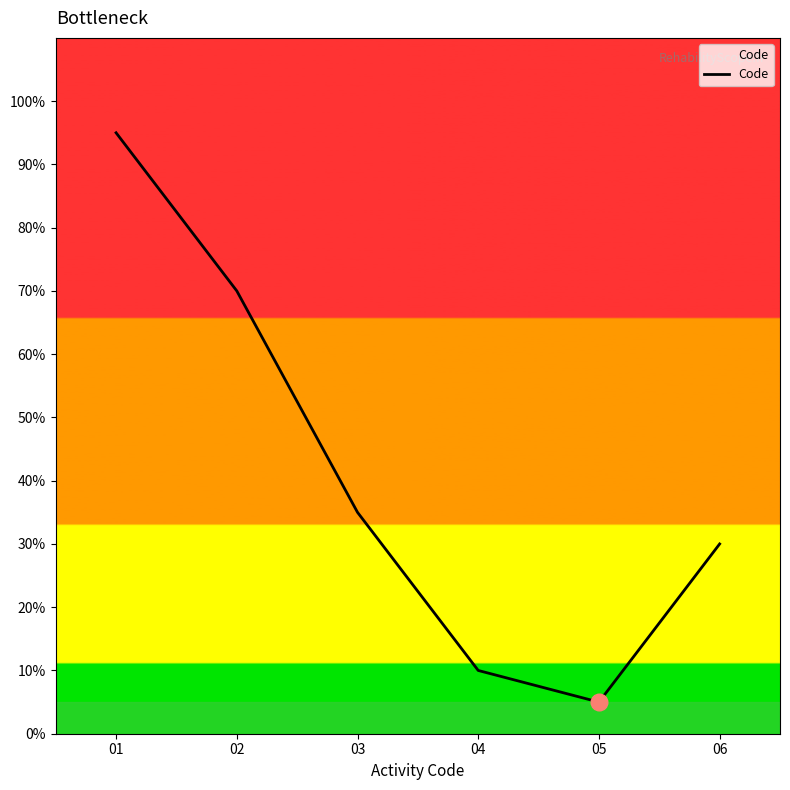

Is it true that the value at 02 is 70?

True